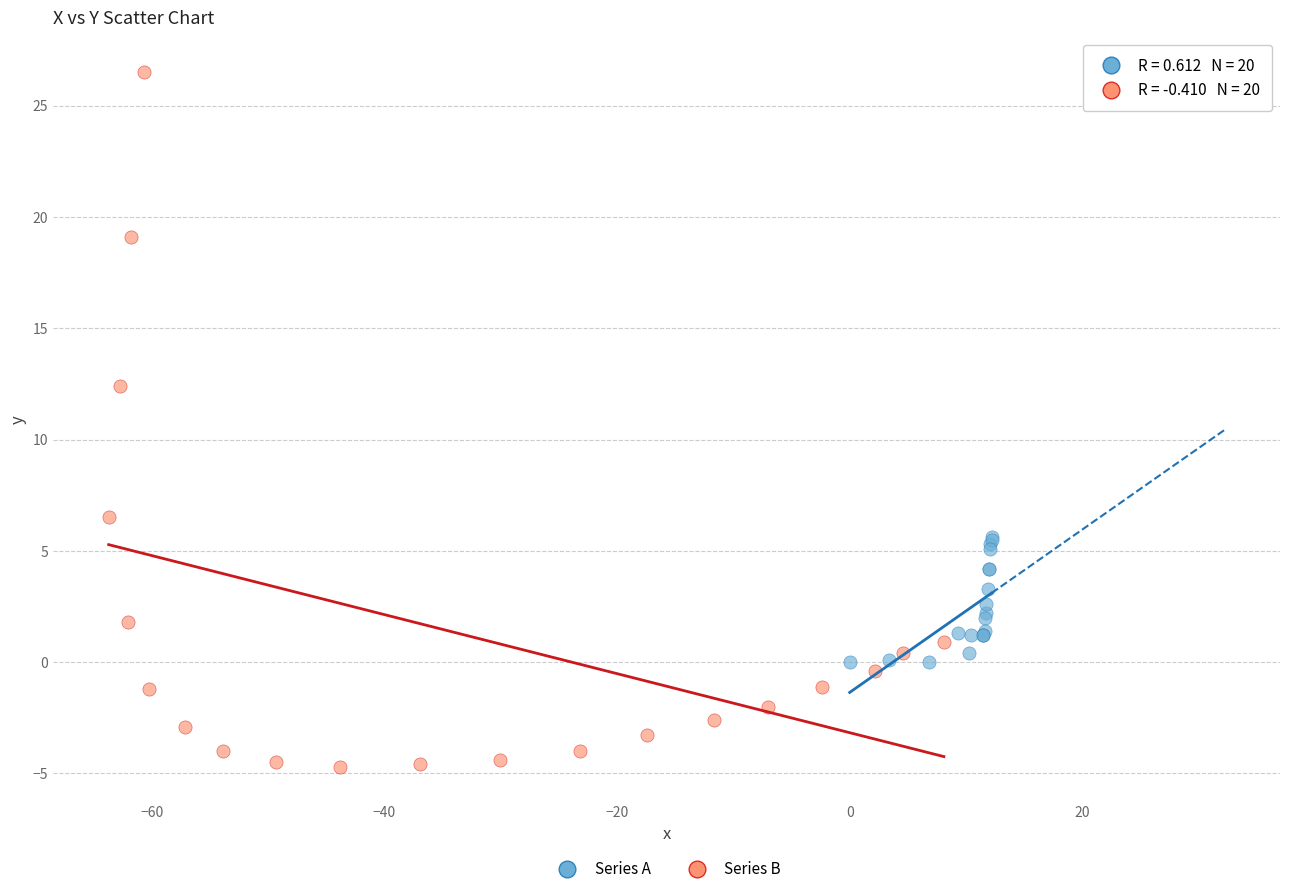

Which series has the largest Y range (max minus min)?

Series B